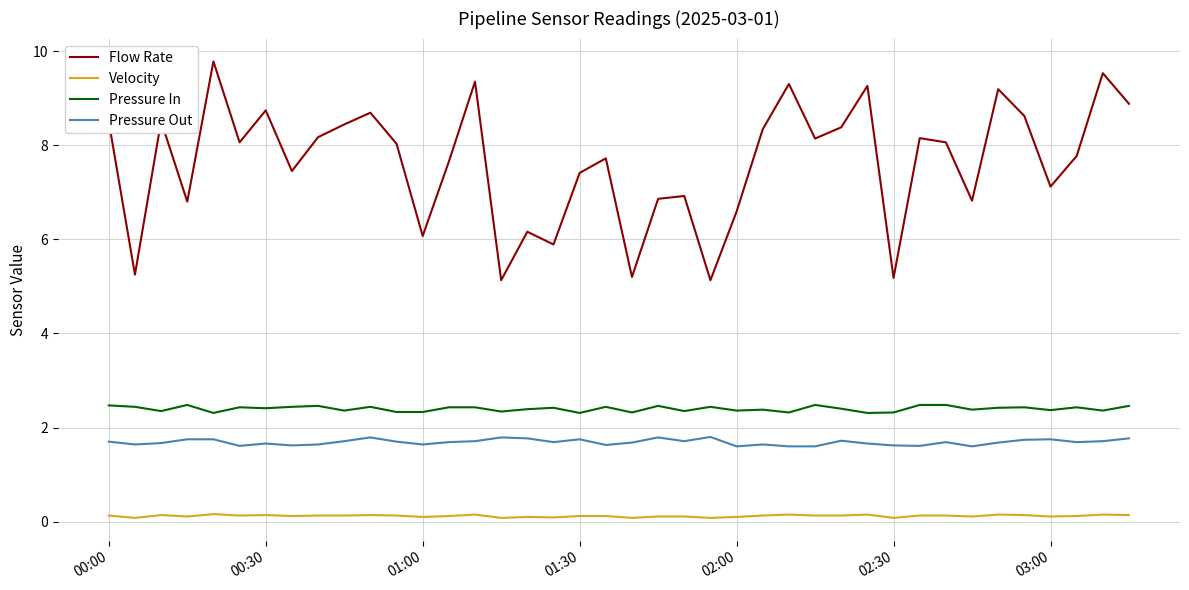

What is the difference between the second highest and second lowest values in the Velocity series?

0.1